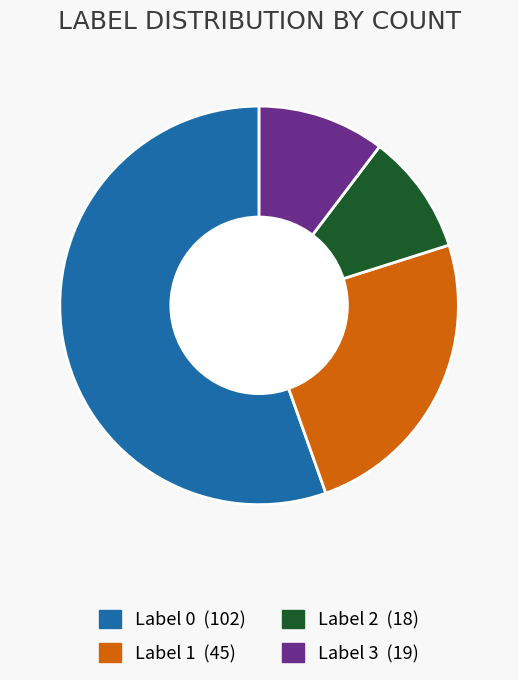

Is there any slice that represents more than half of the pie?

Yes